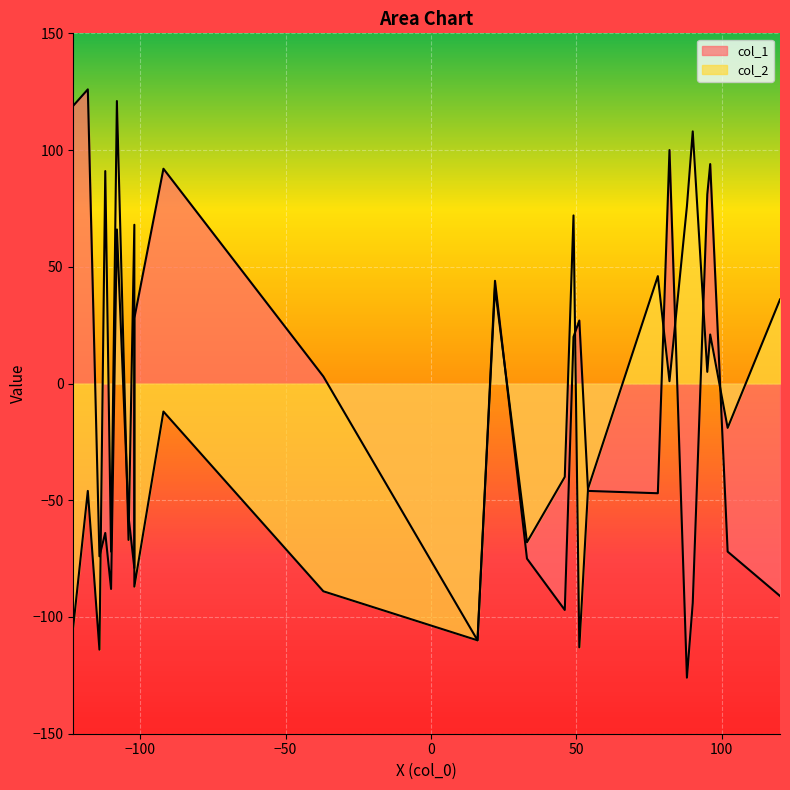

The col_1 series shows -47 at 7. True or false?

False